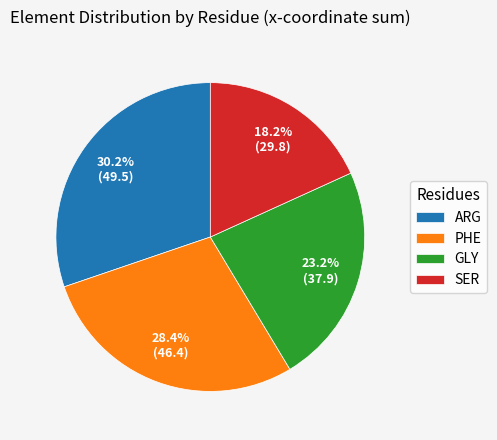

What percentage is the PHE slice, to the nearest percent?

28%